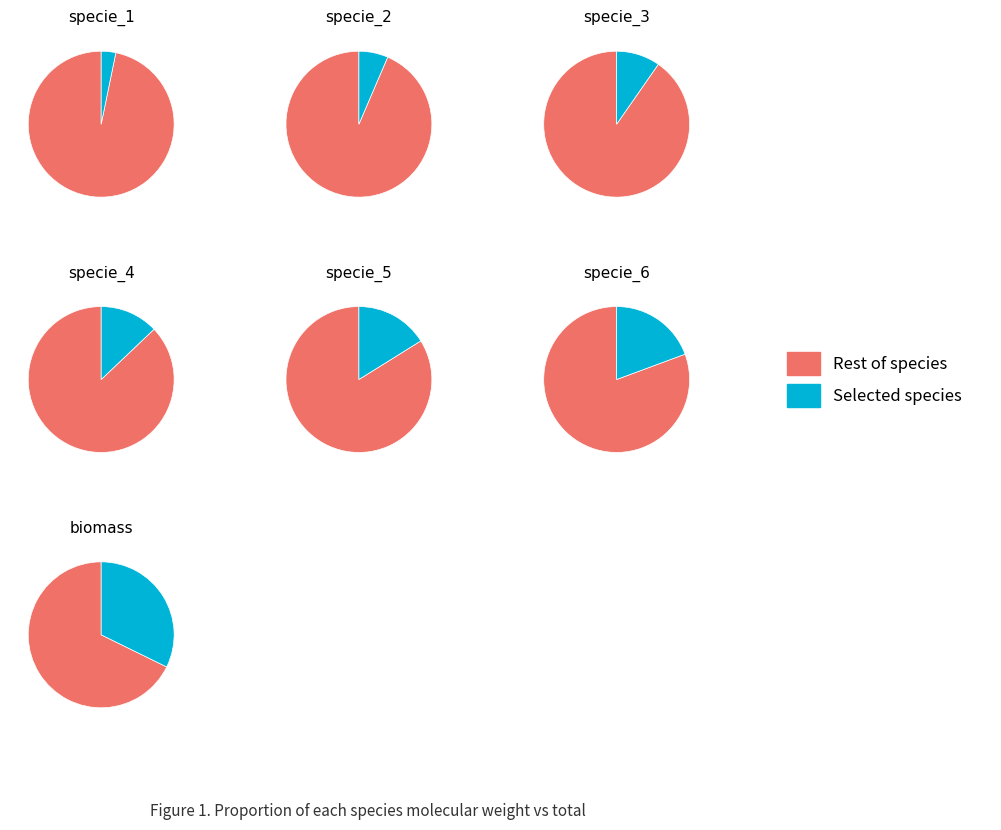

What is the change in value from specie_1 to biomass?

+9